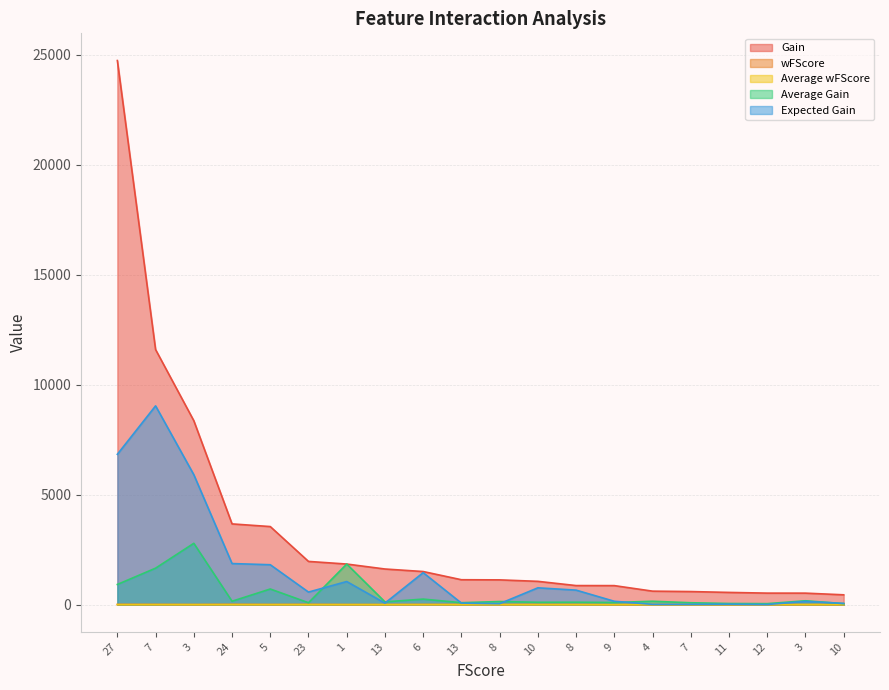

How many interior local valleys does the Average Gain series have?

7